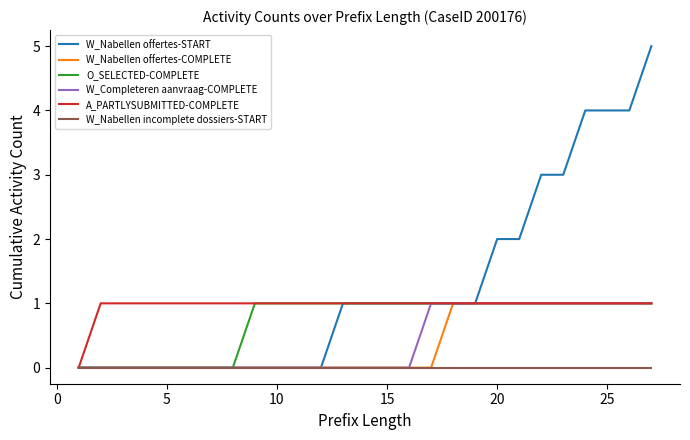

What is the maximum value for W_Nabellen offertes-START?

5